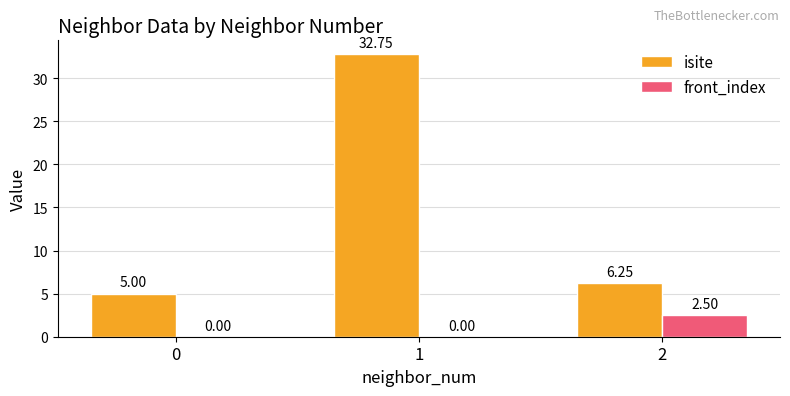

How many groups of bars are there?

3